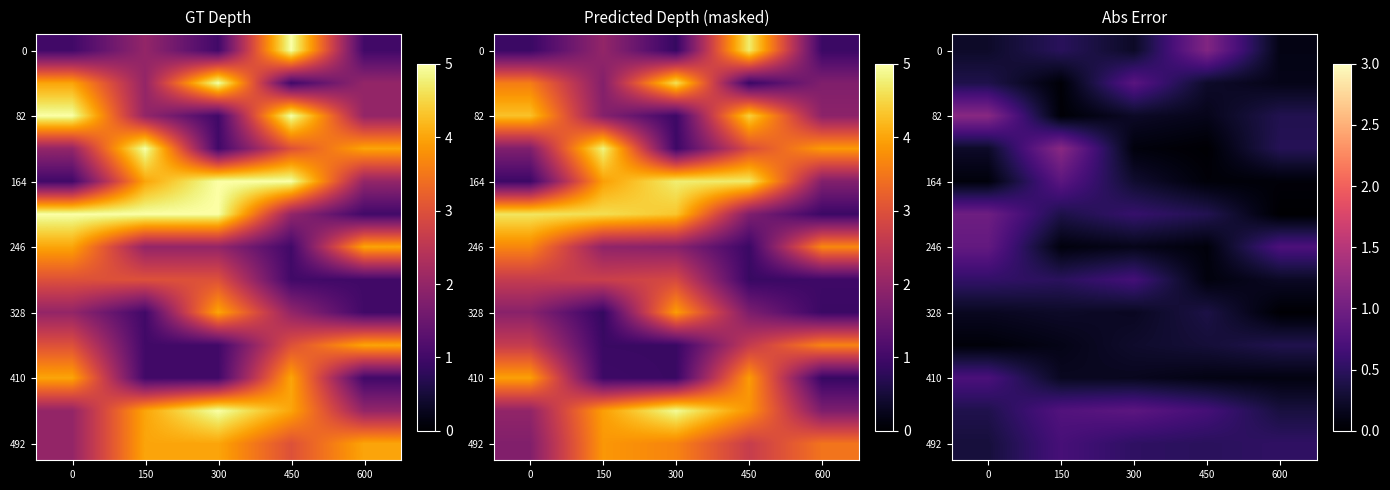

What is the spread (max minus min) of values at 450?

1.1